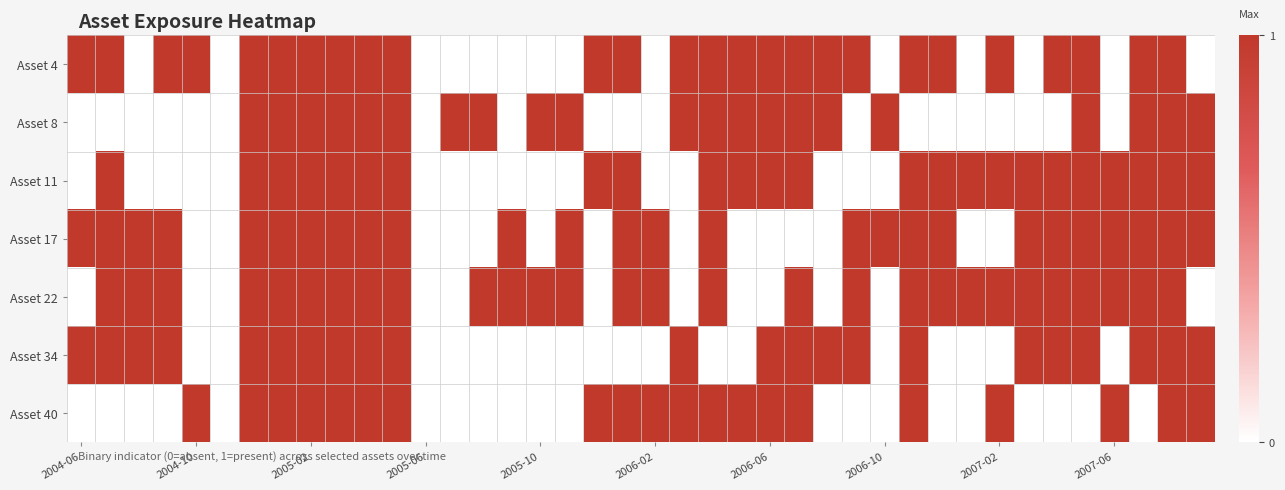

Reading left to right, list all the values displayed in this chart.

Asset 4: 1	1	0	1	1	0	1	1	1	1	1	1	0	0	0	0	0	0	1	1	0	1	1	1	1	1	1	1	0	1	1	0	1	0	1	1	0	1	1	0
Asset 8: 0	0	0	0	0	0	1	1	1	1	1	1	0	1	1	0	1	1	0	0	0	1	1	1	1	1	1	0	1	0	0	0	0	0	0	1	0	1	1	1
Asset 11: 0	1	0	0	0	0	1	1	1	1	1	1	0	0	0	0	0	0	1	1	0	0	1	1	1	1	0	0	0	1	1	1	1	1	1	1	1	1	1	1
Asset 17: 1	1	1	1	0	0	1	1	1	1	1	1	0	0	0	1	0	1	0	1	1	0	1	0	0	0	0	1	1	1	1	0	0	1	1	1	1	1	1	1
Asset 22: 0	1	1	1	0	0	1	1	1	1	1	1	0	0	1	1	1	1	0	1	1	0	1	0	0	1	0	1	0	1	1	1	1	1	1	1	1	1	1	0
Asset 34: 1	1	1	1	0	0	1	1	1	1	1	1	0	0	0	0	0	0	0	0	0	1	0	0	1	1	1	1	0	1	0	0	0	1	1	1	0	1	1	1
Asset 40: 0	0	0	0	1	0	1	1	1	1	1	1	0	0	0	0	0	0	1	1	1	1	1	1	1	1	0	0	0	1	0	0	1	0	0	0	1	0	1	1